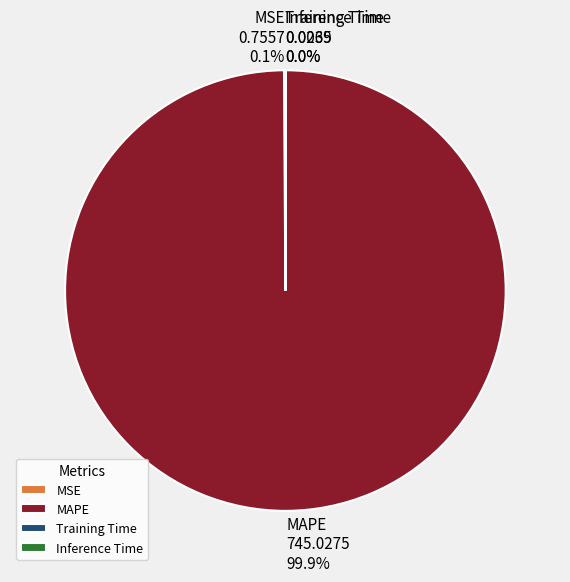

Which slice is the largest?

MAPE